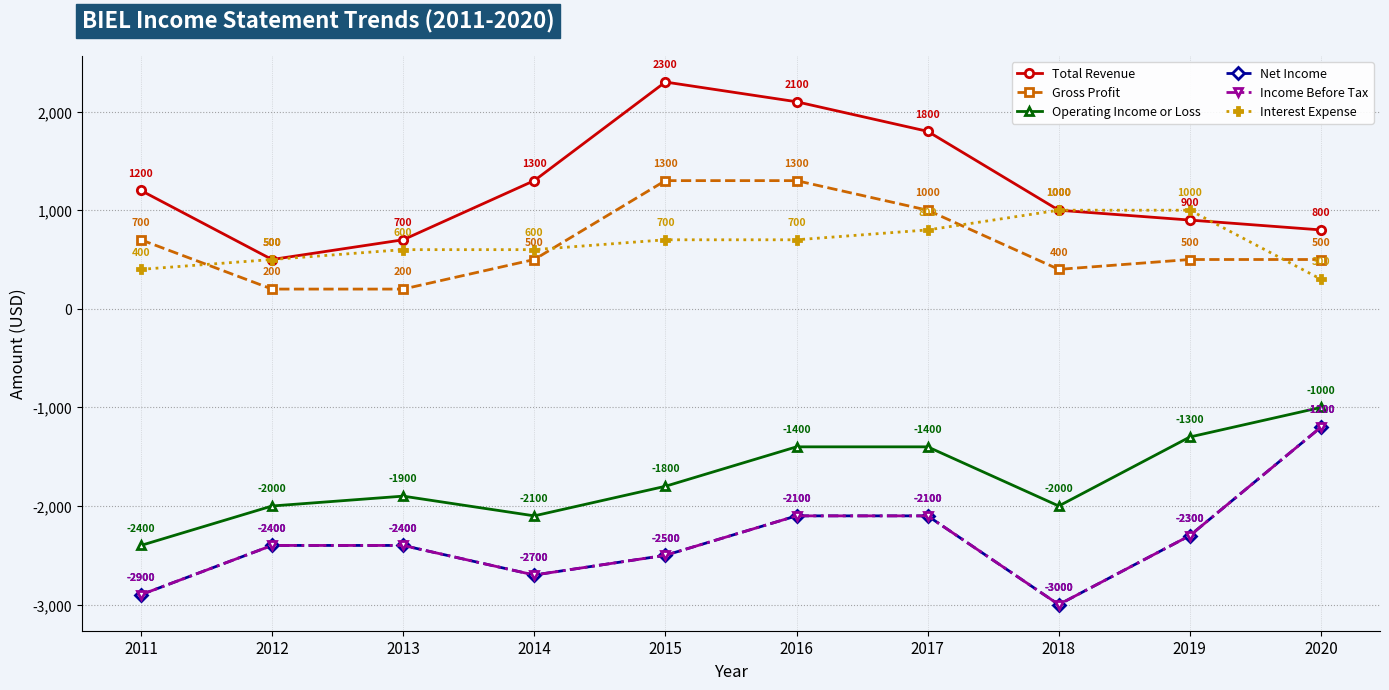

What is the lowest value of the Total Revenue series?

500